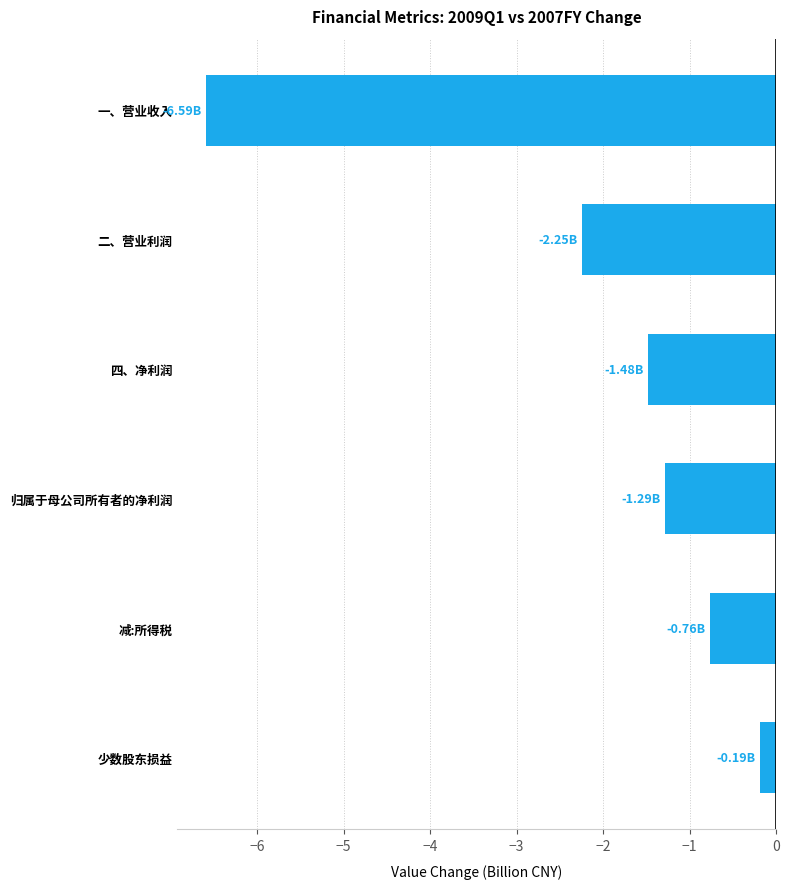

Does the chart contain stacked bars?

No